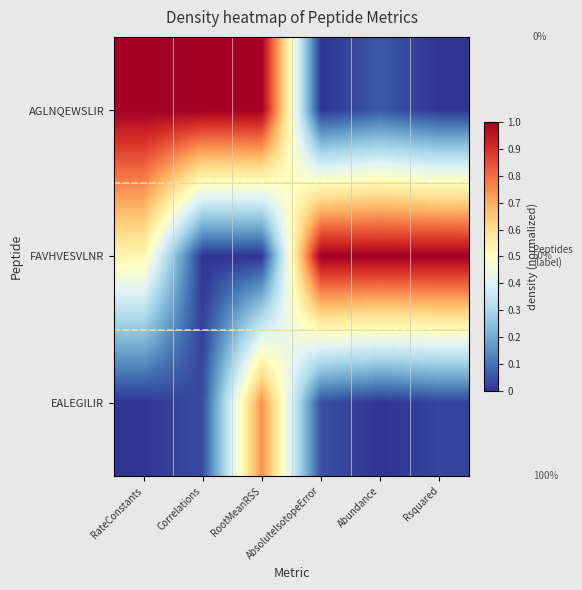

At how many categories does at least one series exceed 0?

6